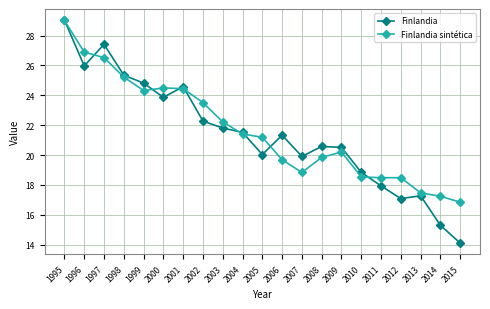

At how many categories does at least one series exceed 22?

9